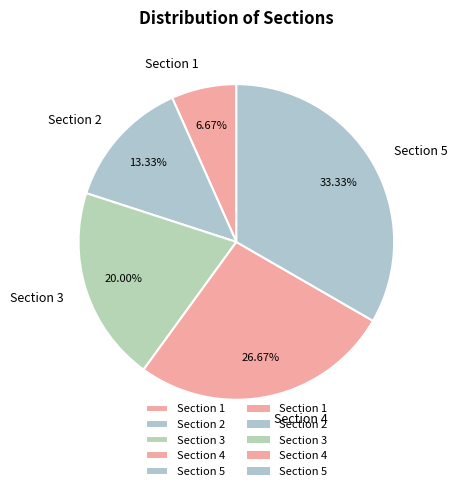

Is it true that Section 1 is 21% of the pie?

False